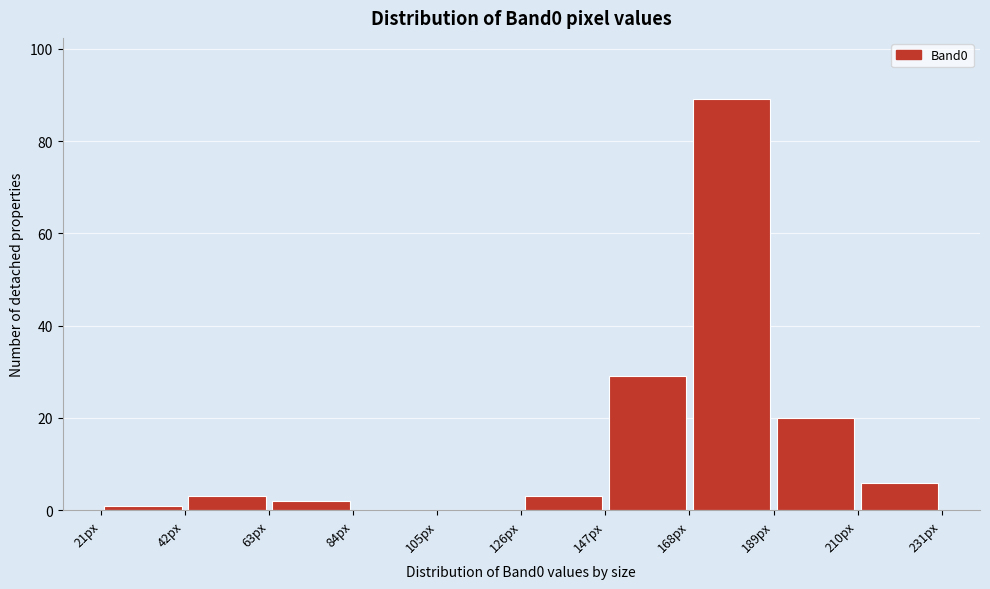

Over which range of the x-axis is the bar tallest?

168 to 189